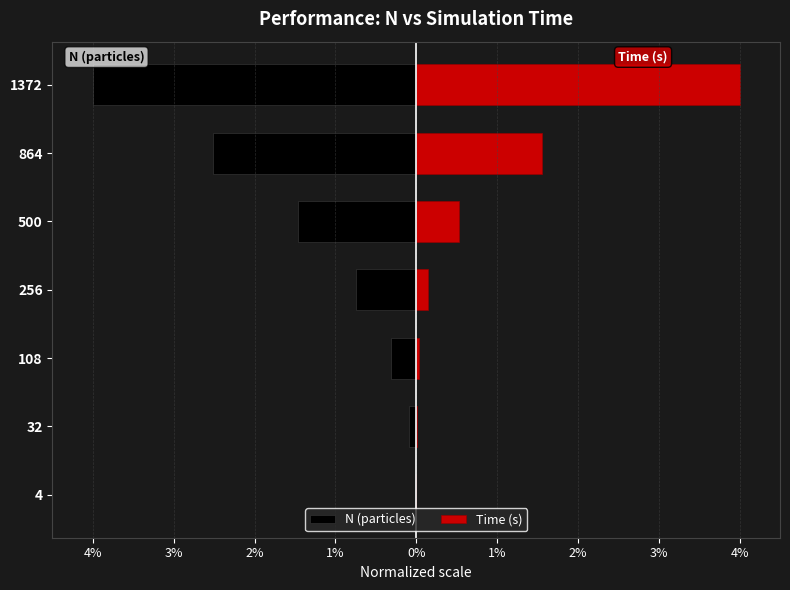

Count the number of data series in this chart.

2